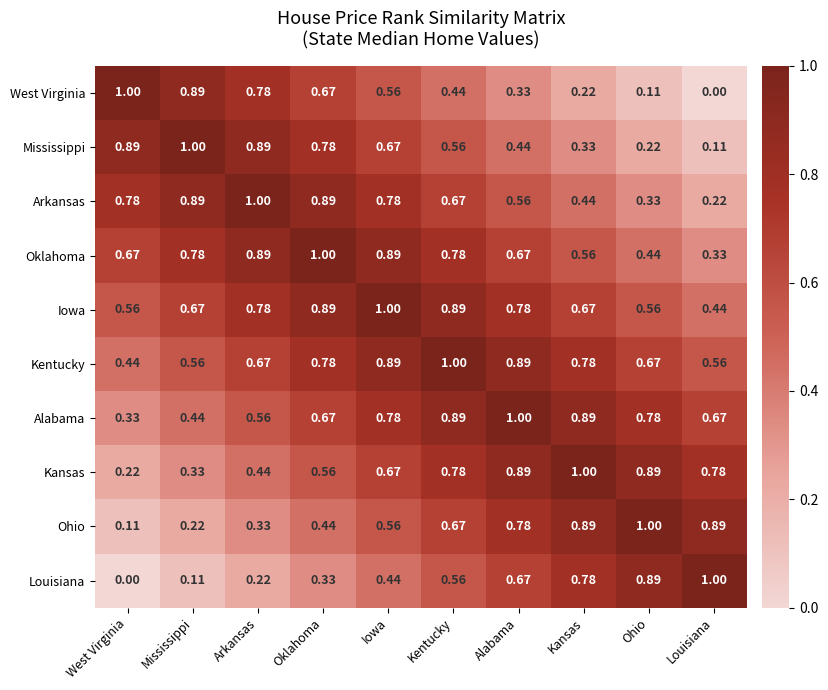

At which label does Ohio reach its peak?

Ohio